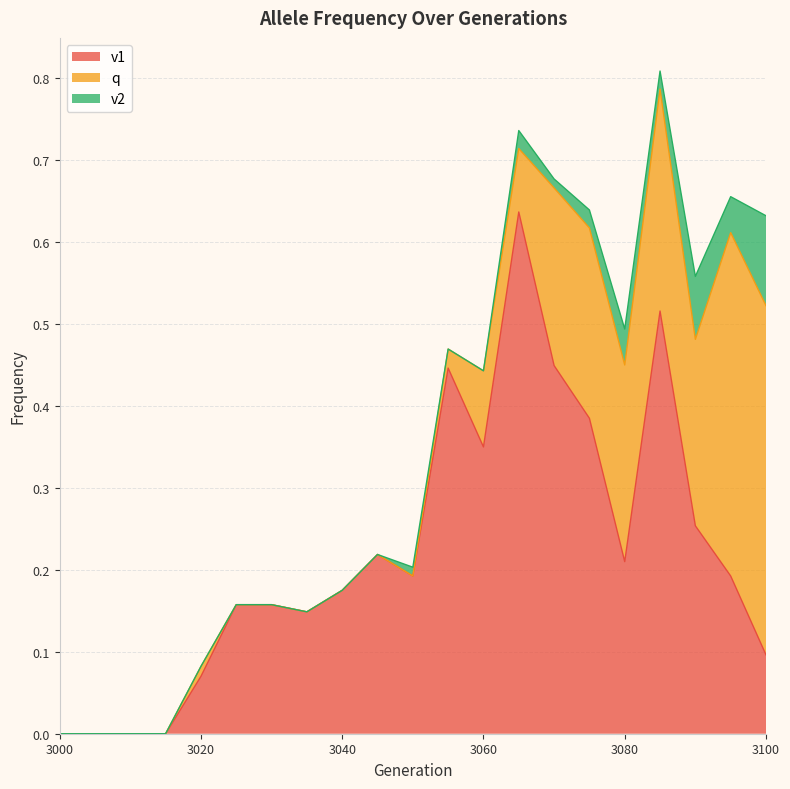

How many lines are shown in the chart?

3